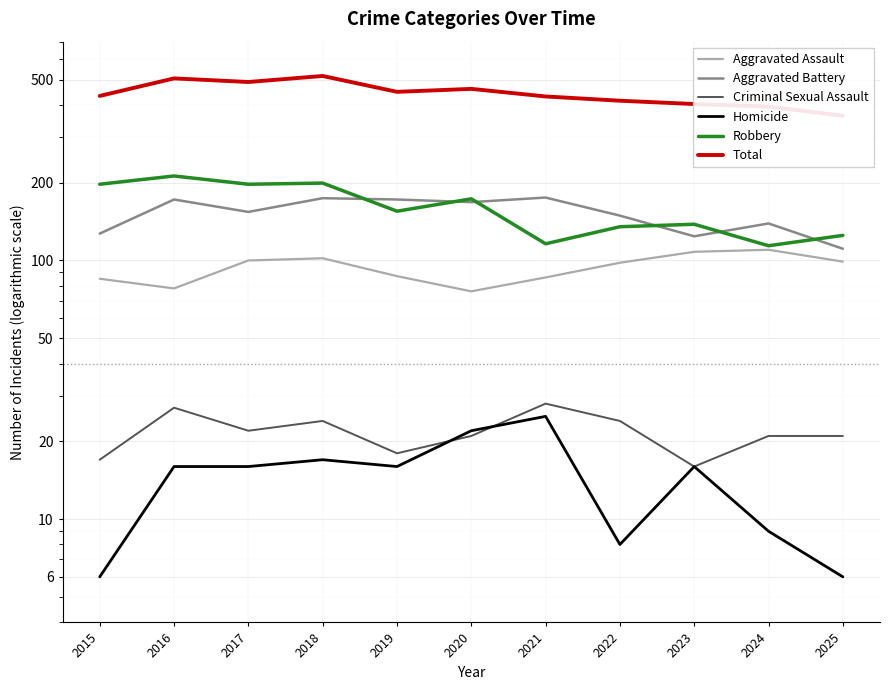

Is the value of Aggravated Assault at 2021 greater than the value of Robbery at 2017?

No